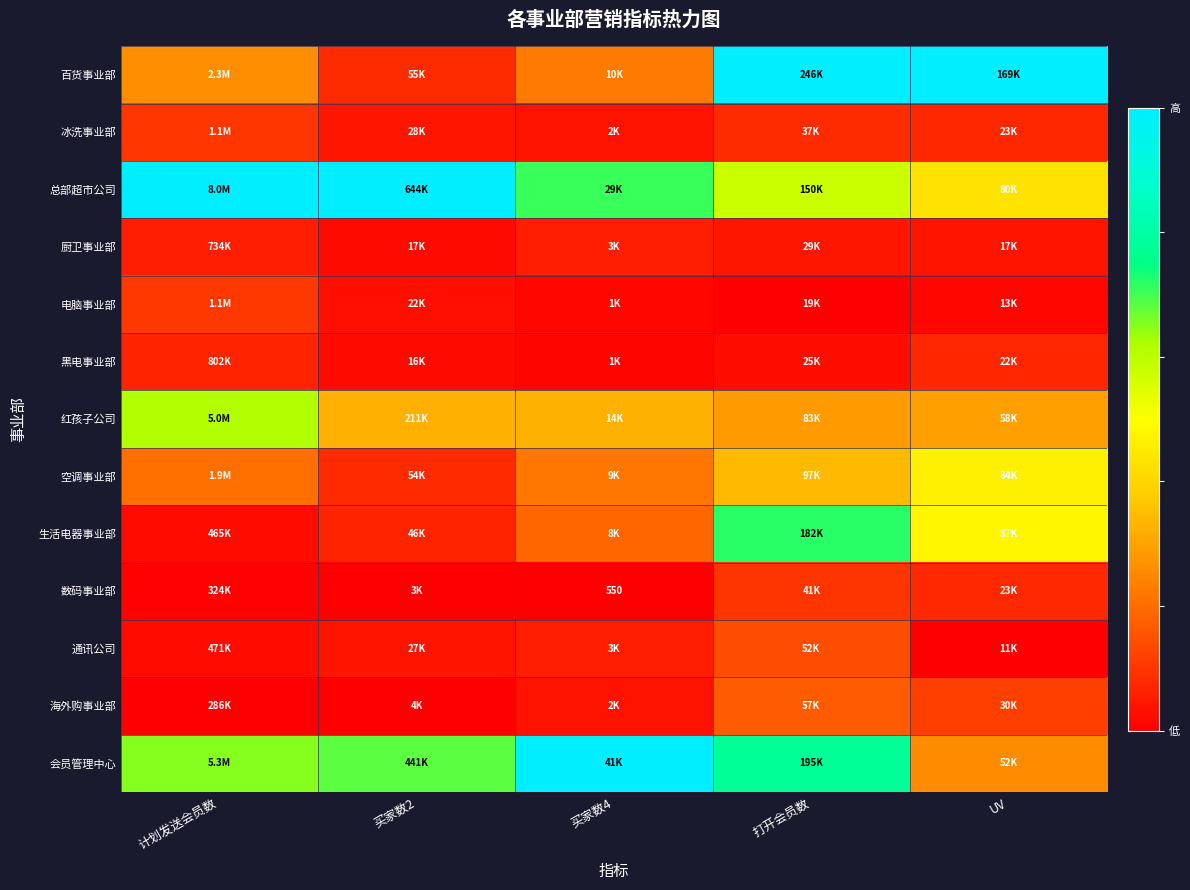

Between 买家数2 and UV, which is larger?

UV